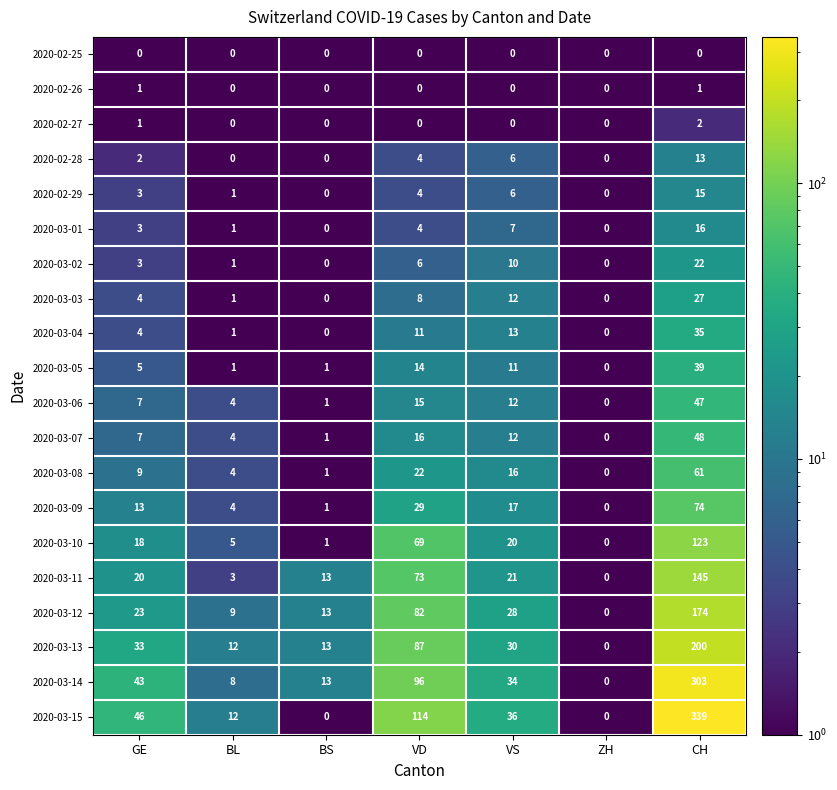

Which series has the widest spread of values?

2020-03-15